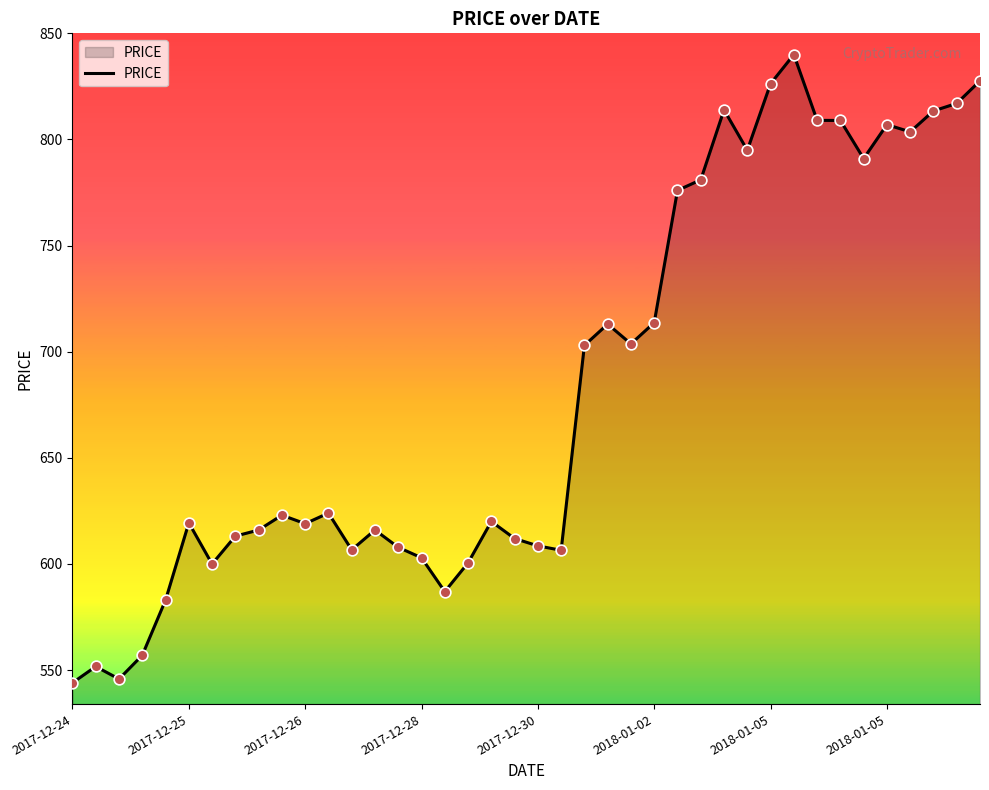

What is the difference between the maximum and minimum values?

296.0